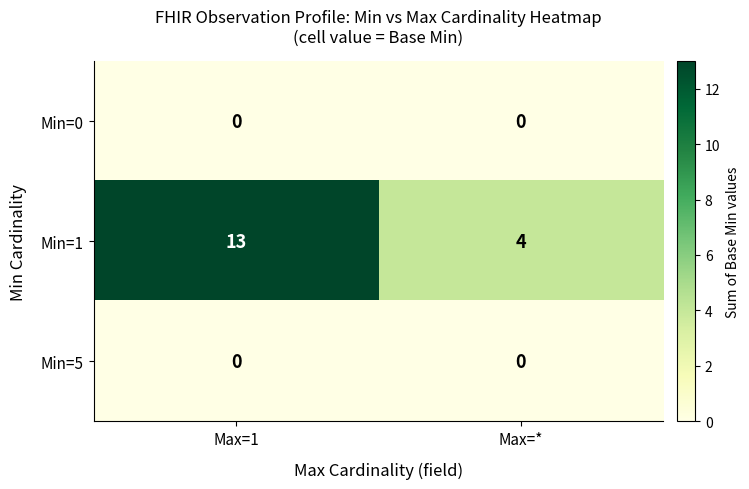

Which series has the largest total across all categories?

Min=1